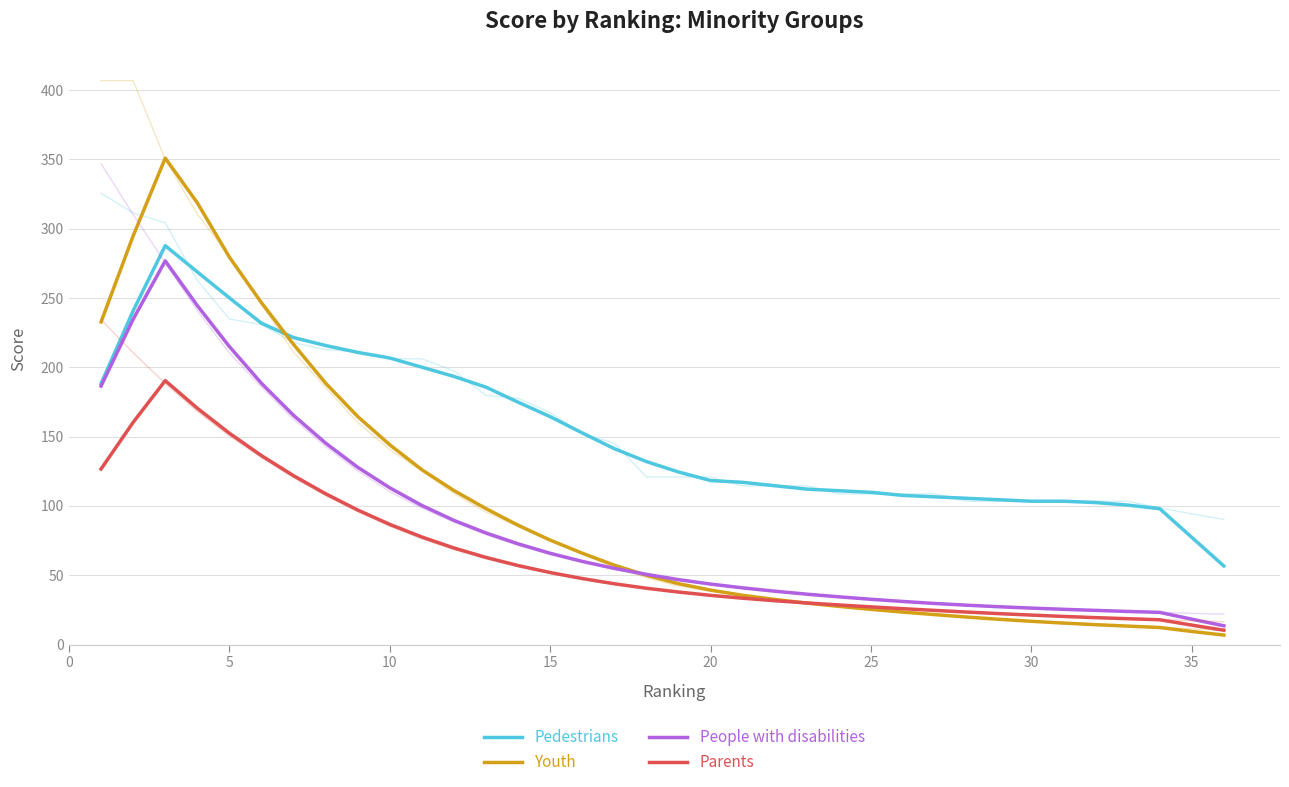

How many lines are shown in the chart?

4